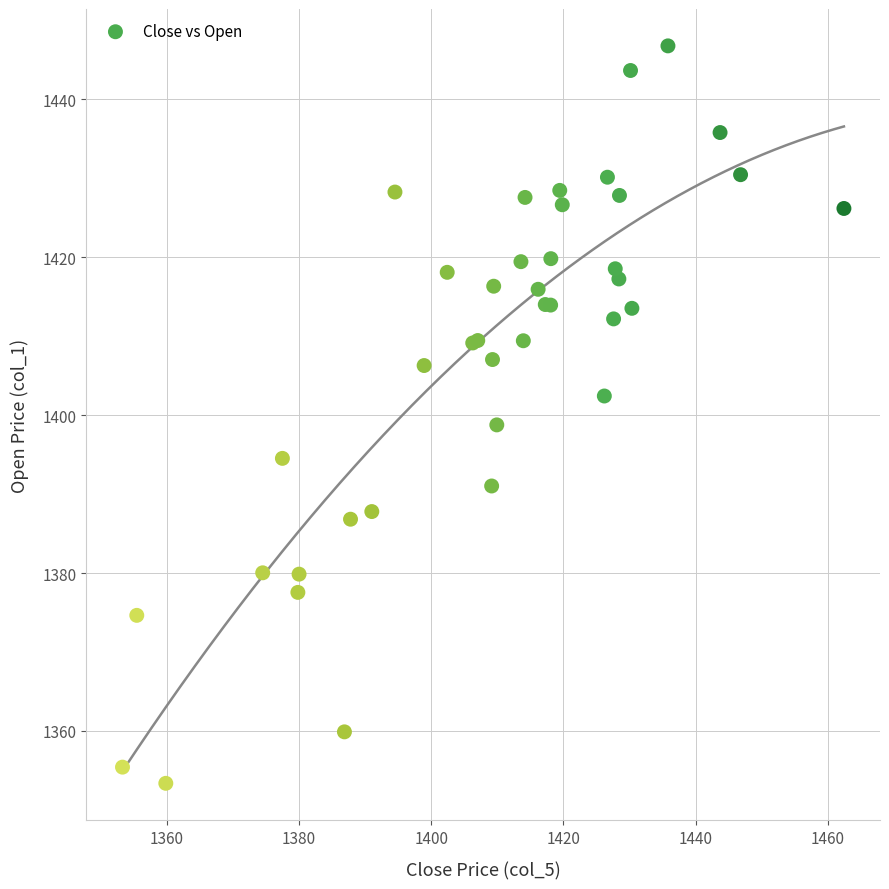

What Y value in the scatter plot is closest to 1400?

1398.8